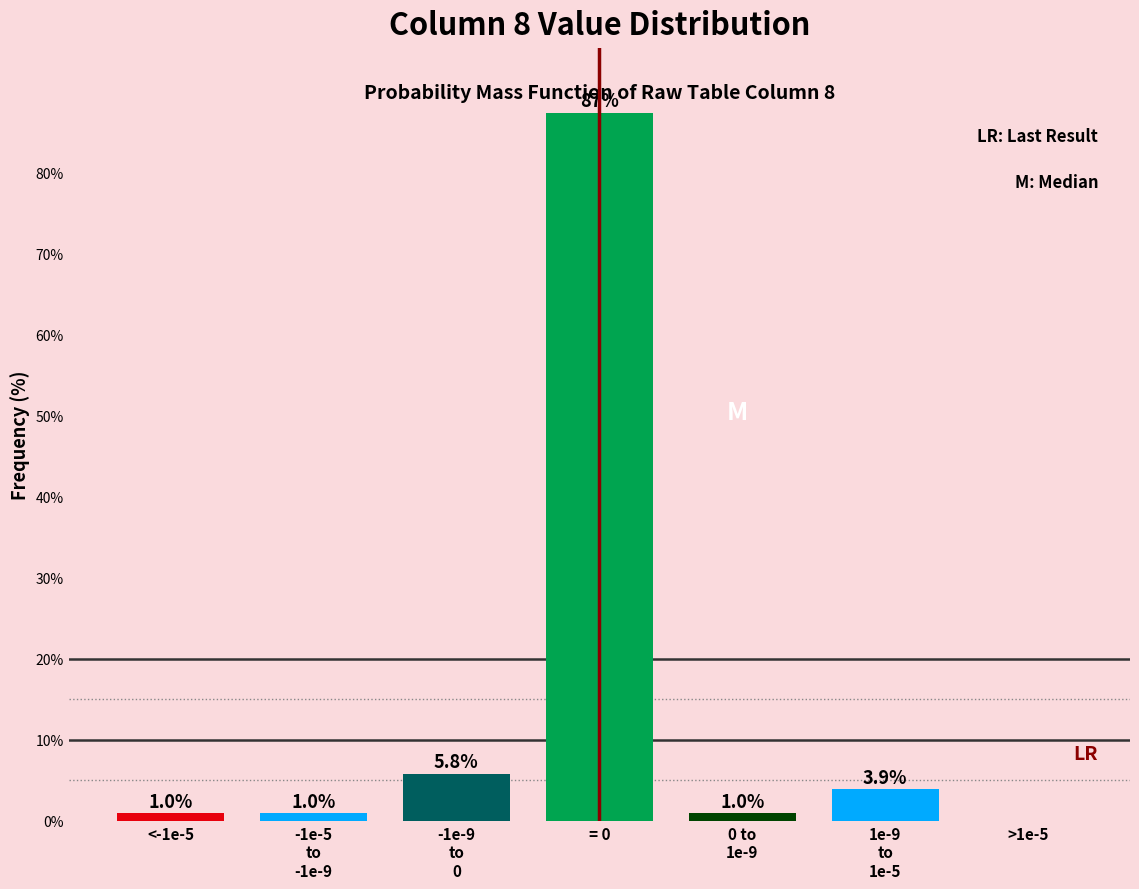

The chart shows a value of 87.4 at = 0. True or false?

True